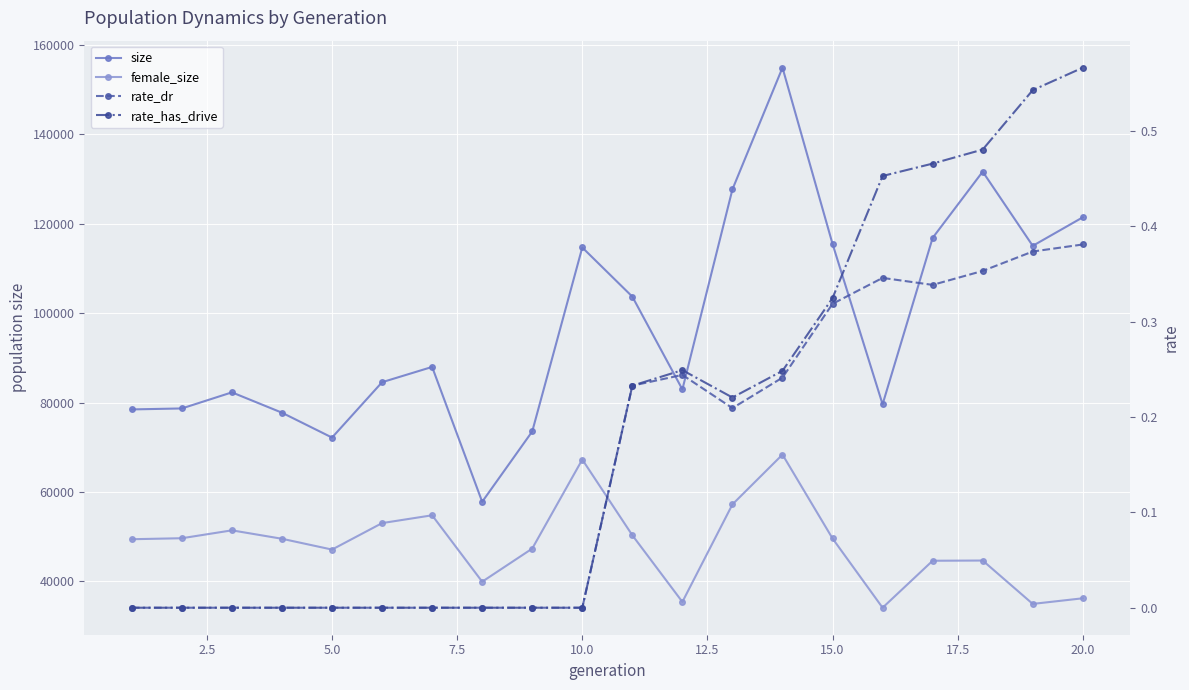

What is the maximum value for size?

154901.0